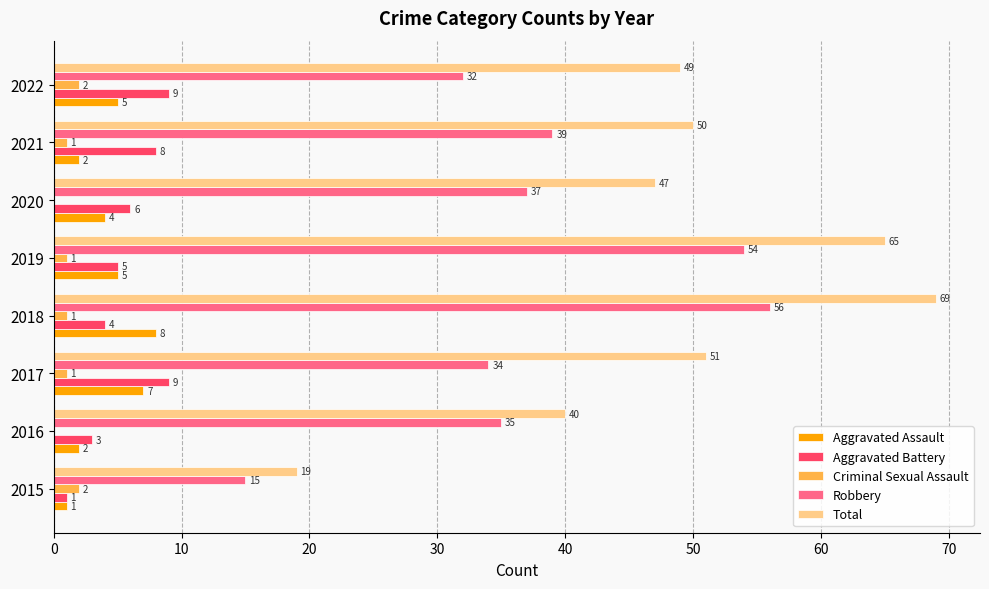

At which category is the sum across all series the highest?

2018